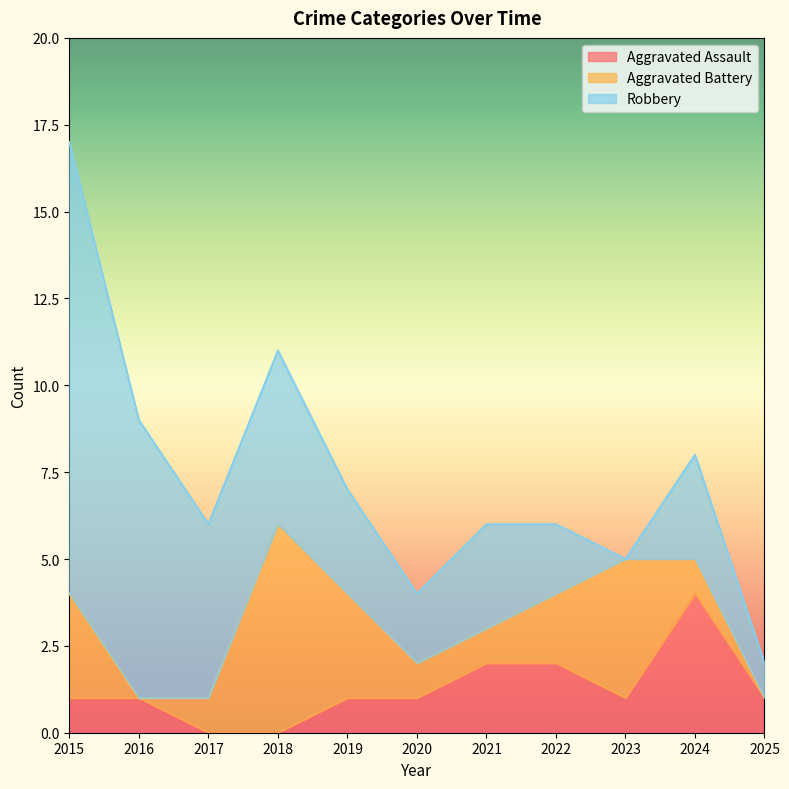

In Aggravated Battery, how many points are lower than both neighbors (excluding endpoints)?

1